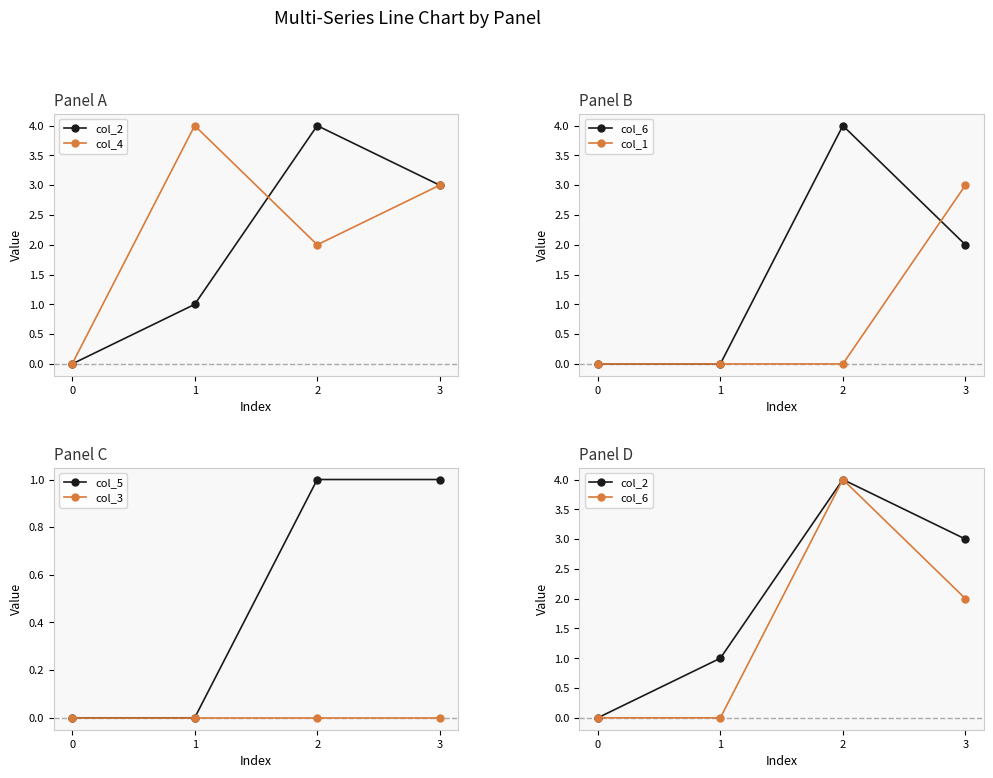

Which label corresponds to the largest value in the chart?

2